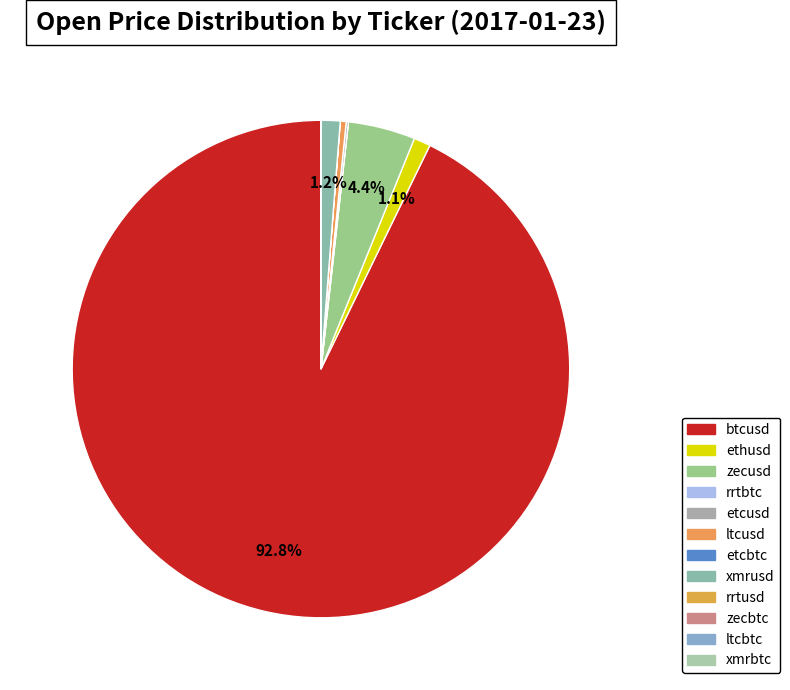

Count the number of slices in the pie.

12